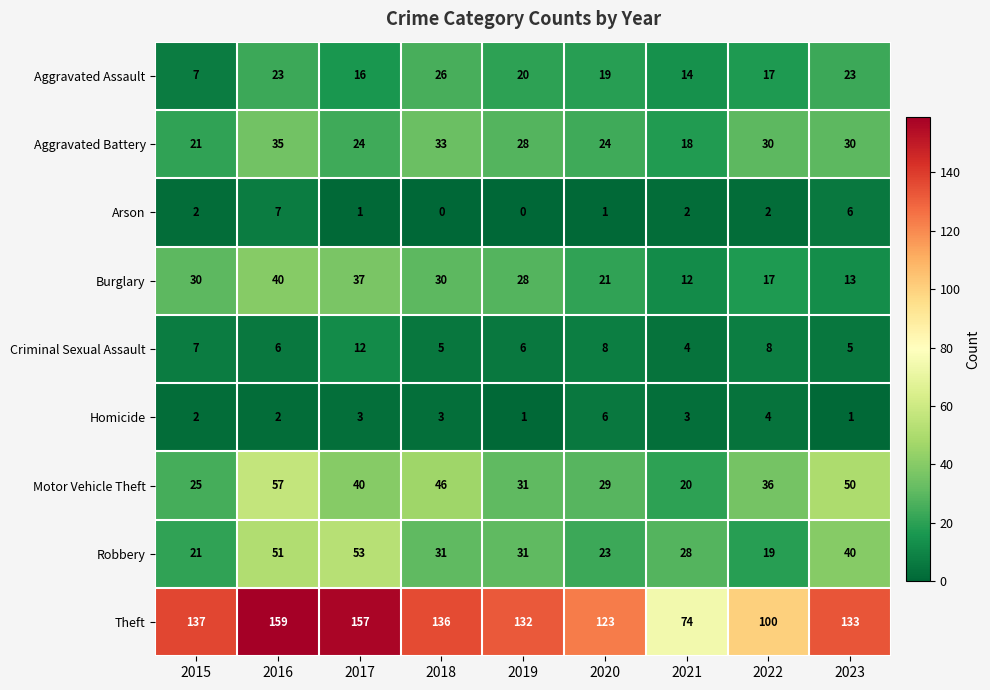

What is the greatest value displayed?

159